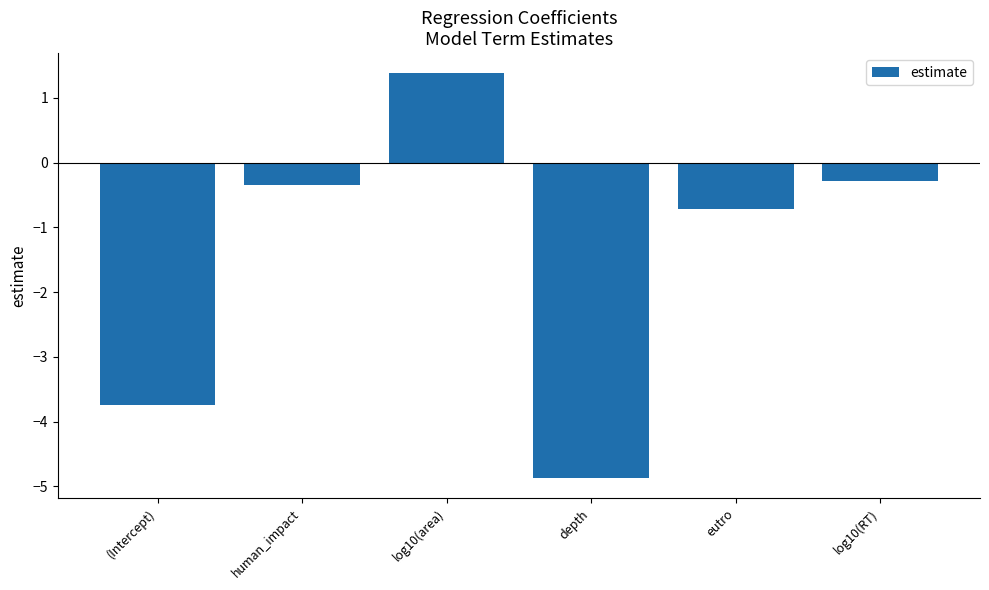

At which category does the chart reach its peak across all series?

log10(area)